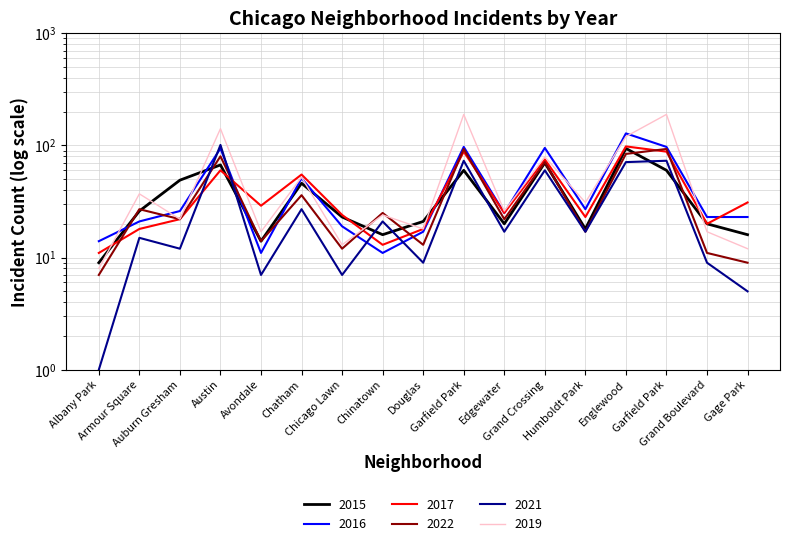

True or false: 2017 has more than 0 points higher than both neighbors.

True